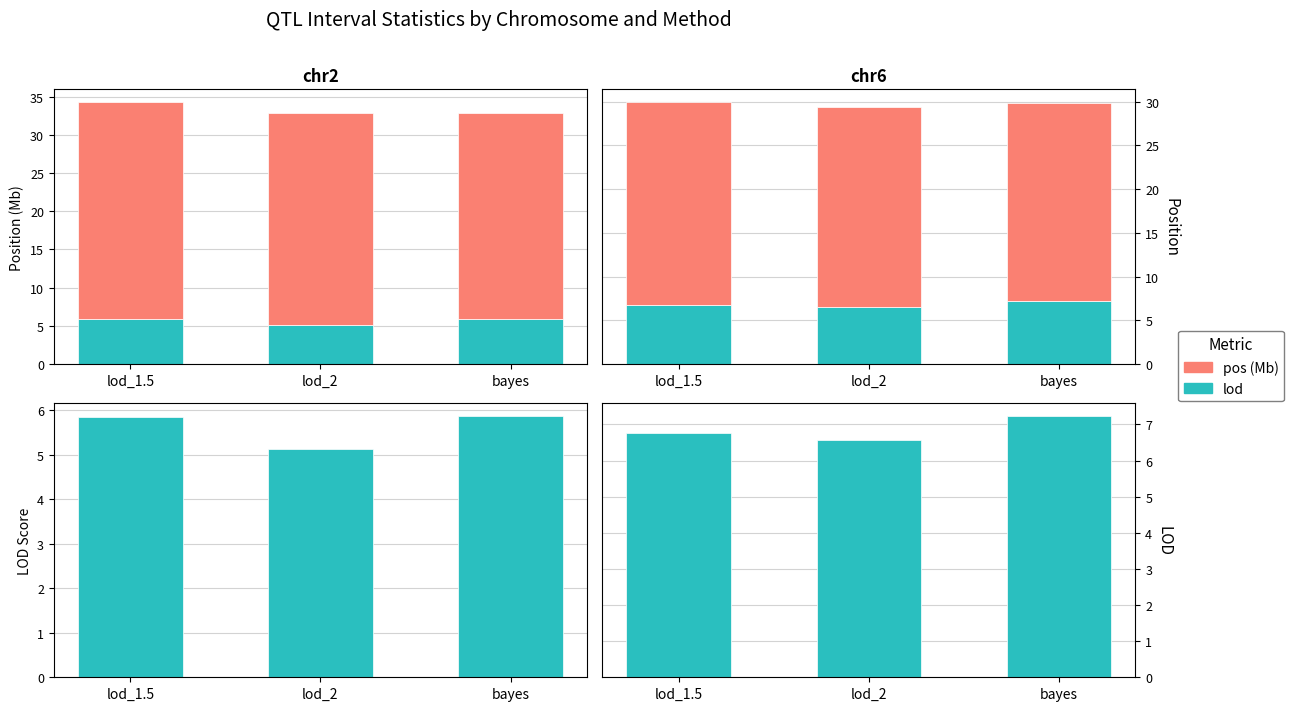

At which label is lod closest to 6?

lod_2